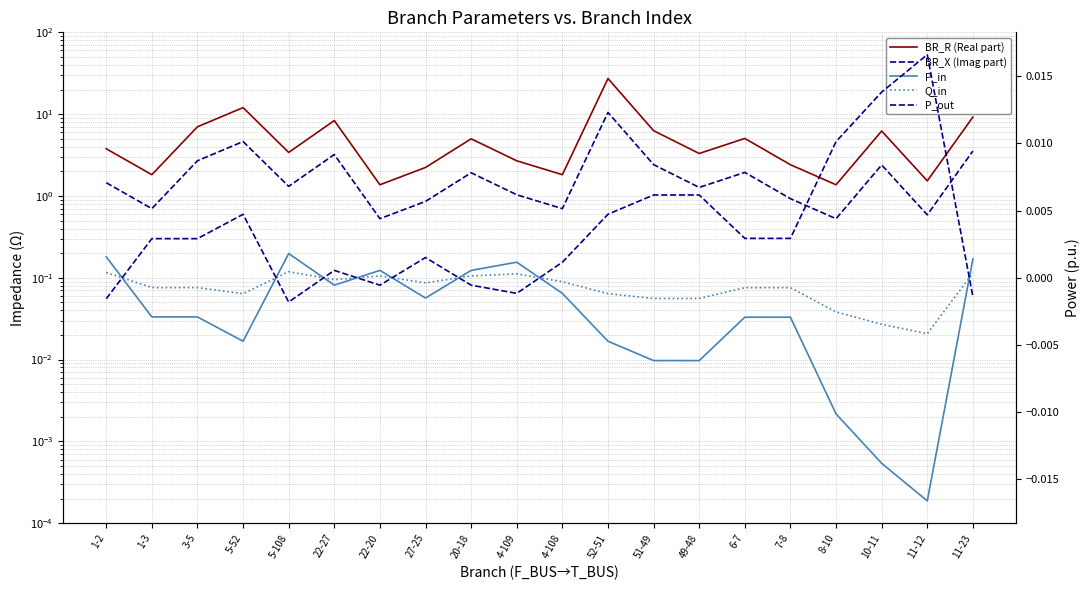

Where is the first local maximum for P_out?

5-52